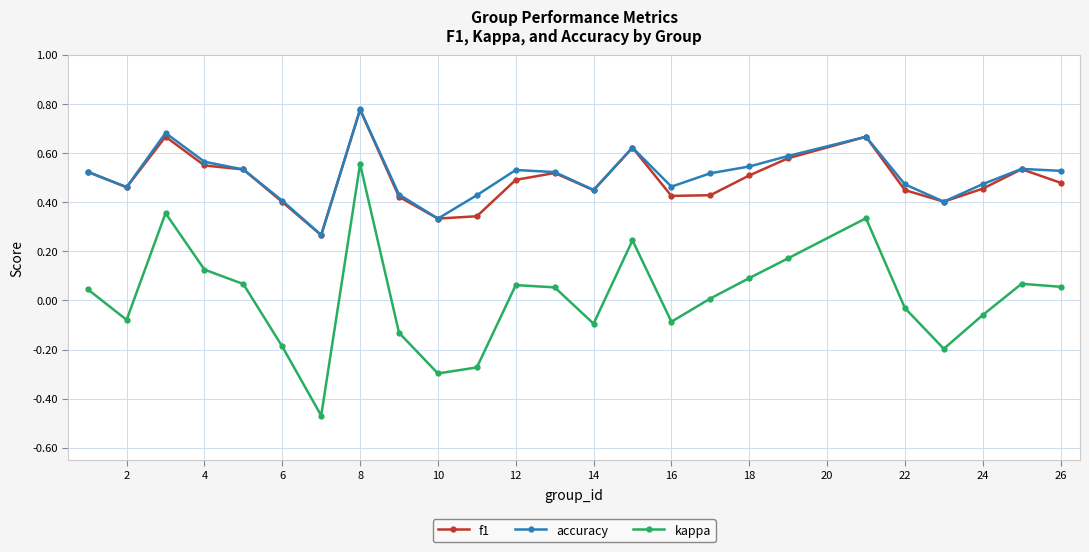

True or false: kappa and accuracy cross at least once.

False